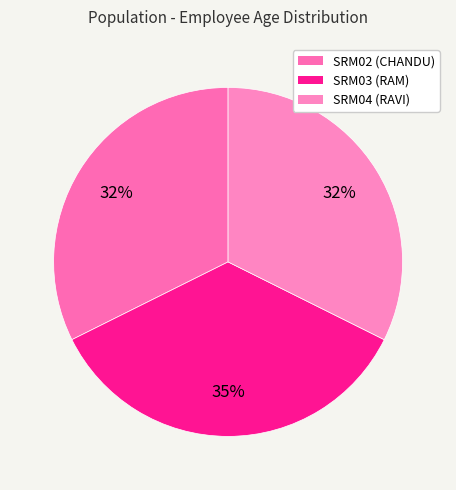

To the nearest percent, what is the average slice percentage?

33%